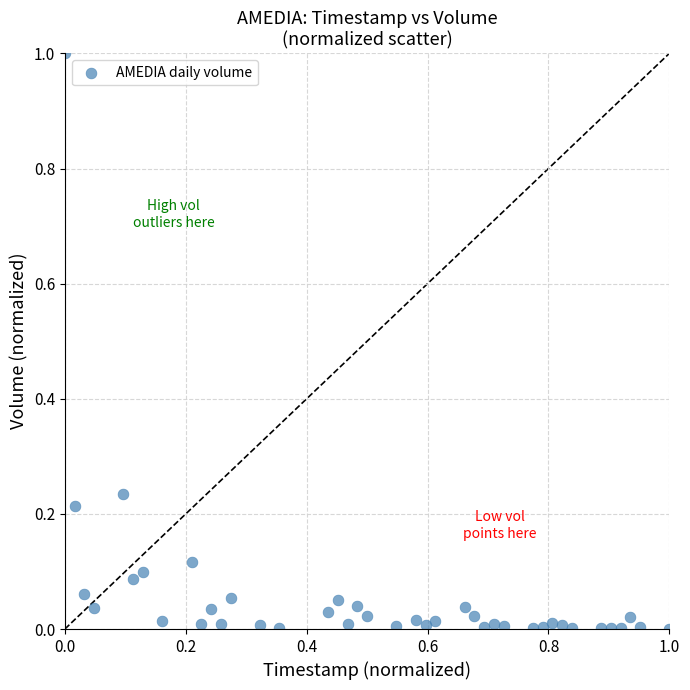

What is the range of X values (max minus min)?

1.0